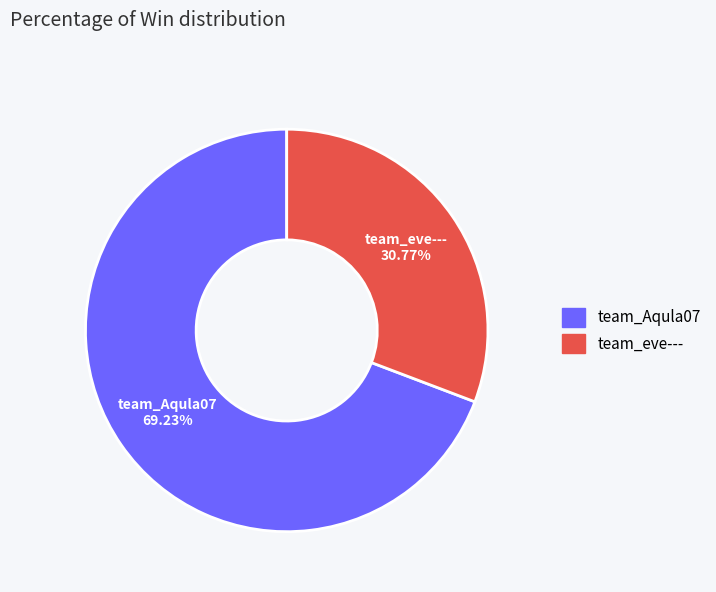

Rank the categories by value from lowest to highest.

team_eve---, team_Aqula07